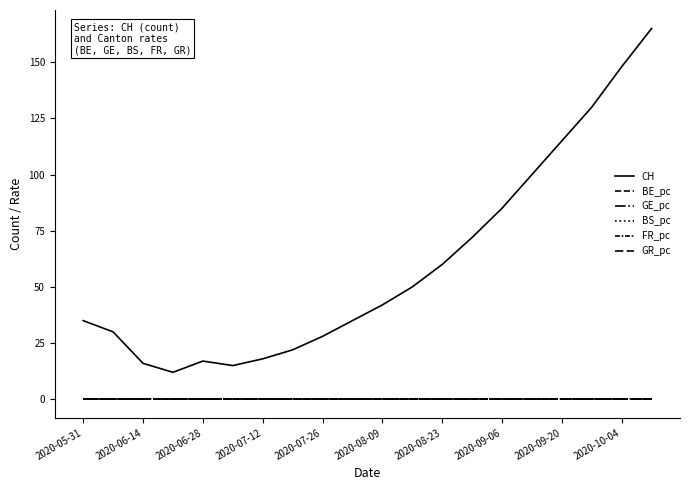

How many lines are shown in the chart?

6